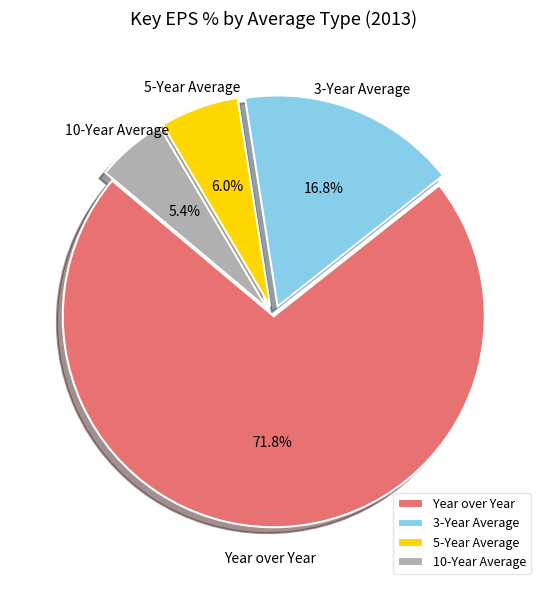

Is it true that 10-Year Average is 1% of the pie?

False